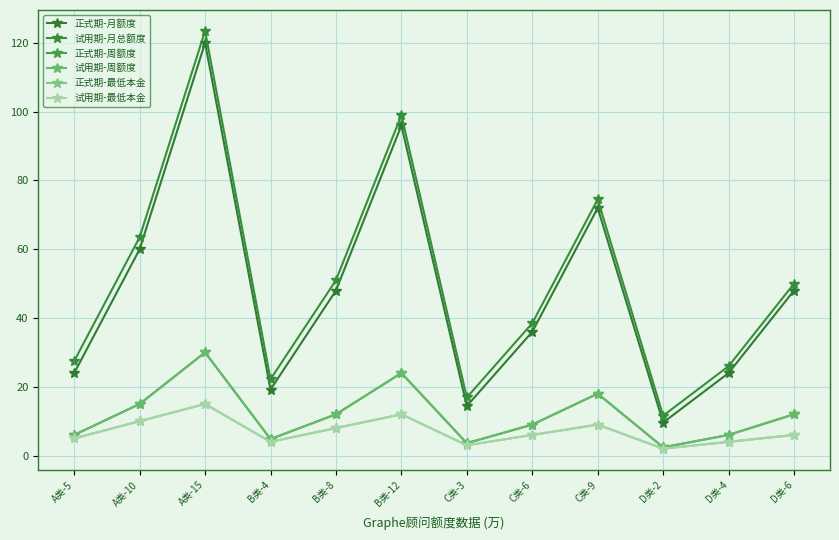

How many interior local valleys does the 试用期-周额度 series have?

3